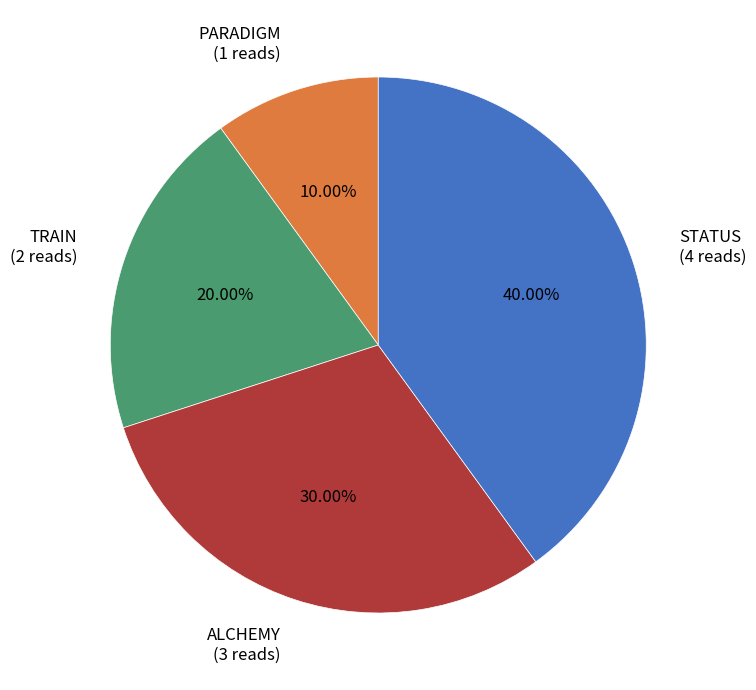

Is there any slice that represents more than half of the pie?

No